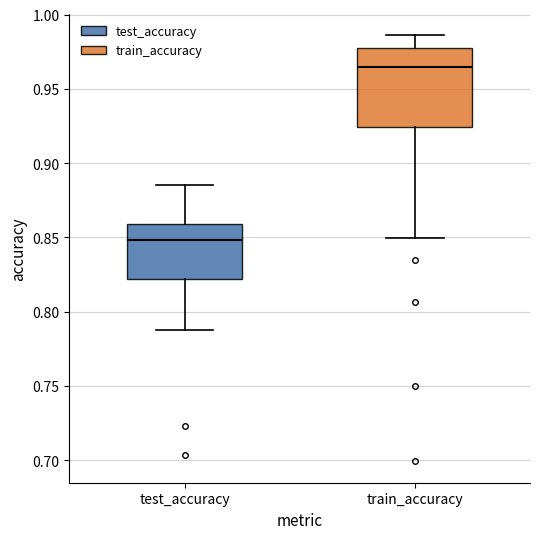

Reading left to right, transcribe this box plot: for each box, give where its median line is, the range the box spans, and where its two whiskers end, as read against the y-axis. The values are not printed on the chart, so give them approximately, as read against the axis.

test_accuracy: median 0.850, box 0.820 to 0.860, whiskers 0.785 to 0.885
train_accuracy: median 0.965, box 0.925 to 0.980, whiskers 0.850 to 0.985